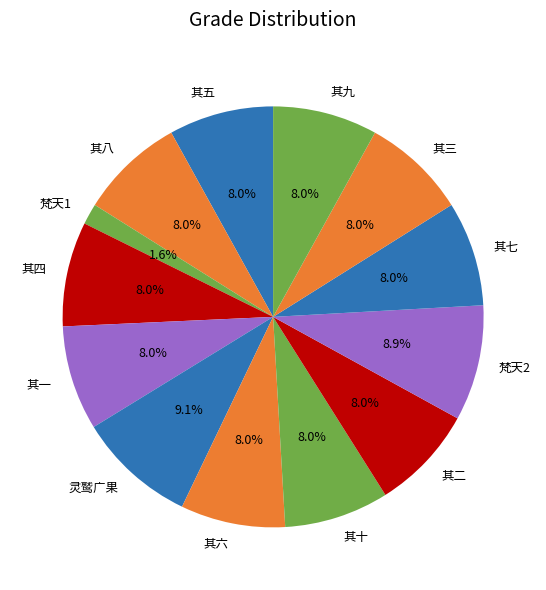

How many slices are in this pie chart?

13